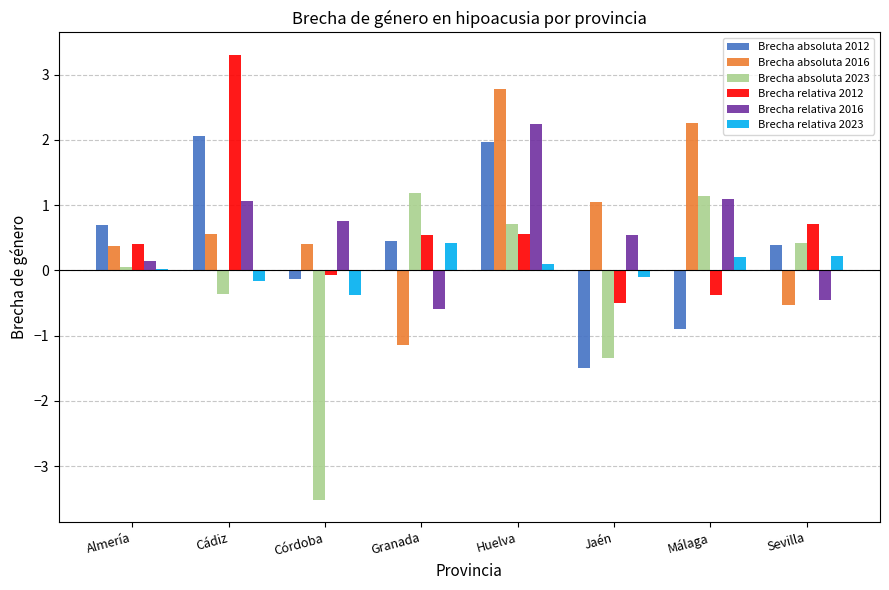

What is the difference between the maximum and minimum values in the Brecha relativa 2012 series?

3.8